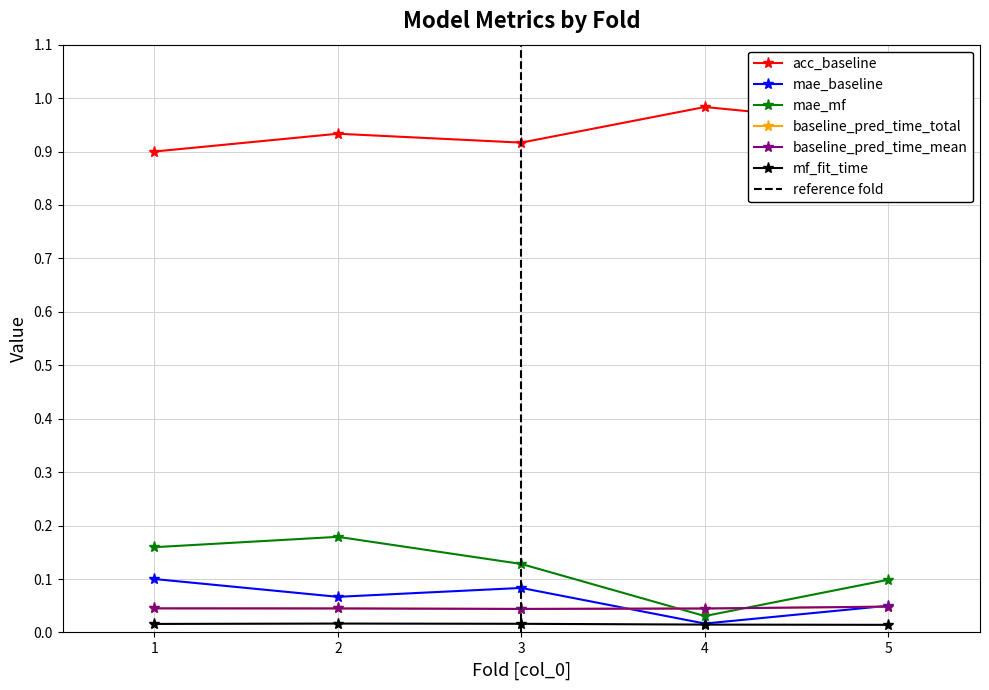

True or false: acc_baseline and mae_baseline cross at least once.

False